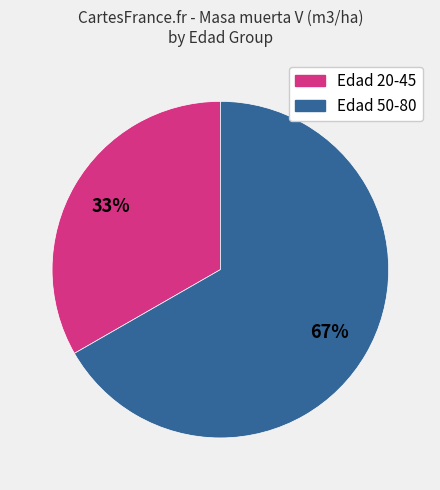

Does any single category account for the majority?

Yes